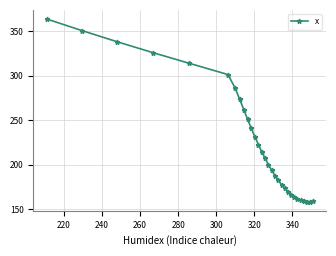

What is the minimum value shown in the chart?

158.5